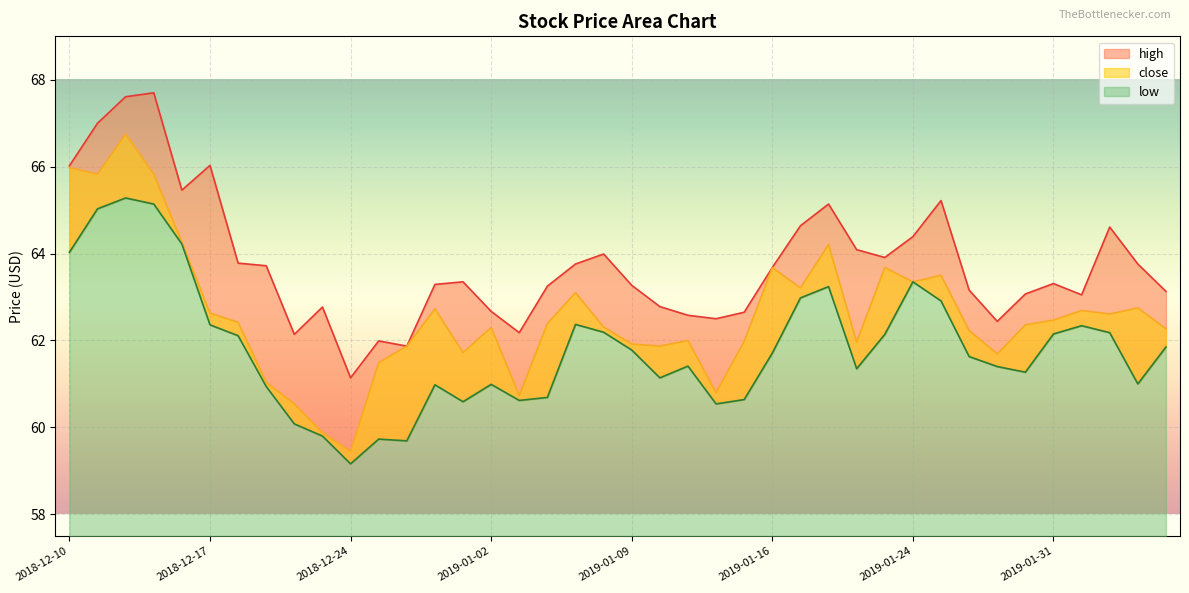

Reading left to right, transcribe all the data shown in this chart.

high: 66.0	67.0	67.6	67.7	65.5	66.0	63.8	63.7	62.1	62.8	61.1	62.0	61.9	63.3	63.4	62.7	62.2	63.2	63.8	64.0	63.3	62.8	62.6	62.5	62.6	63.7	64.6	65.1	64.1	63.9	64.4	65.2	63.2	62.4	63.1	63.3	63.0	64.6	63.8	63.1
low: 64.0	65.0	65.3	65.1	64.2	62.4	62.1	60.9	60.1	59.8	59.2	59.7	59.7	61.0	60.6	61.0	60.6	60.7	62.4	62.2	61.8	61.1	61.4	60.5	60.6	61.7	63.0	63.2	61.4	62.1	63.4	62.9	61.6	61.4	61.3	62.1	62.3	62.2	61.0	61.9
close: 66.0	65.8	66.8	65.8	64.3	62.6	62.4	61.0	60.5	59.9	59.5	61.5	61.9	62.7	61.7	62.3	60.7	62.4	63.1	62.3	61.9	61.9	62.0	60.8	62.0	63.7	63.2	64.2	62.0	63.7	63.4	63.5	62.2	61.7	62.4	62.5	62.7	62.6	62.8	62.3